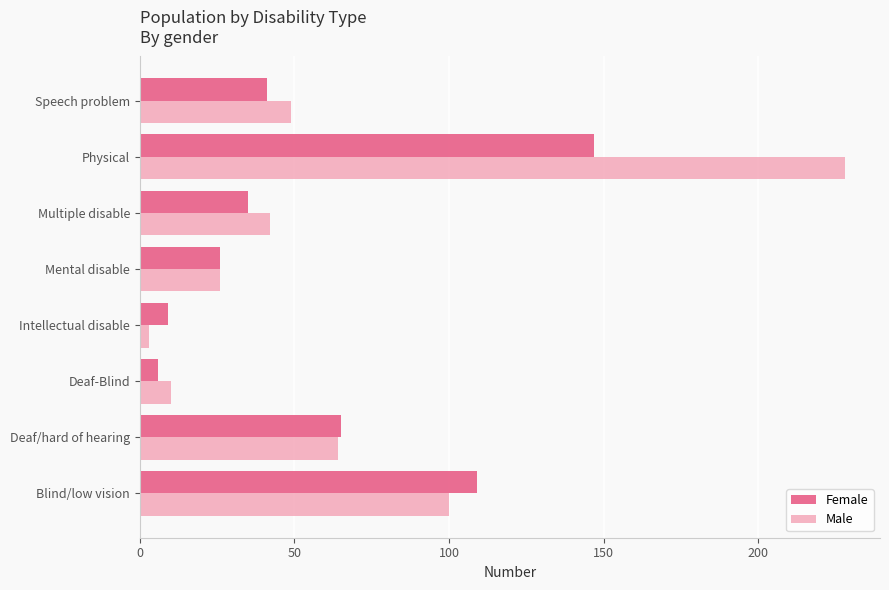

Which category has the highest value across all series?

Physical